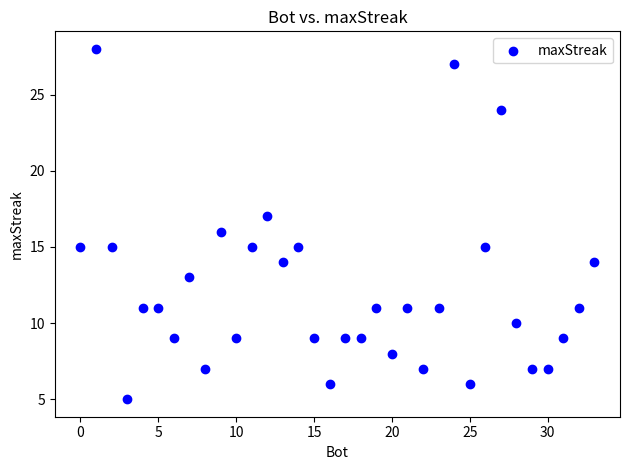

What is the range of X values (max minus min)?

33